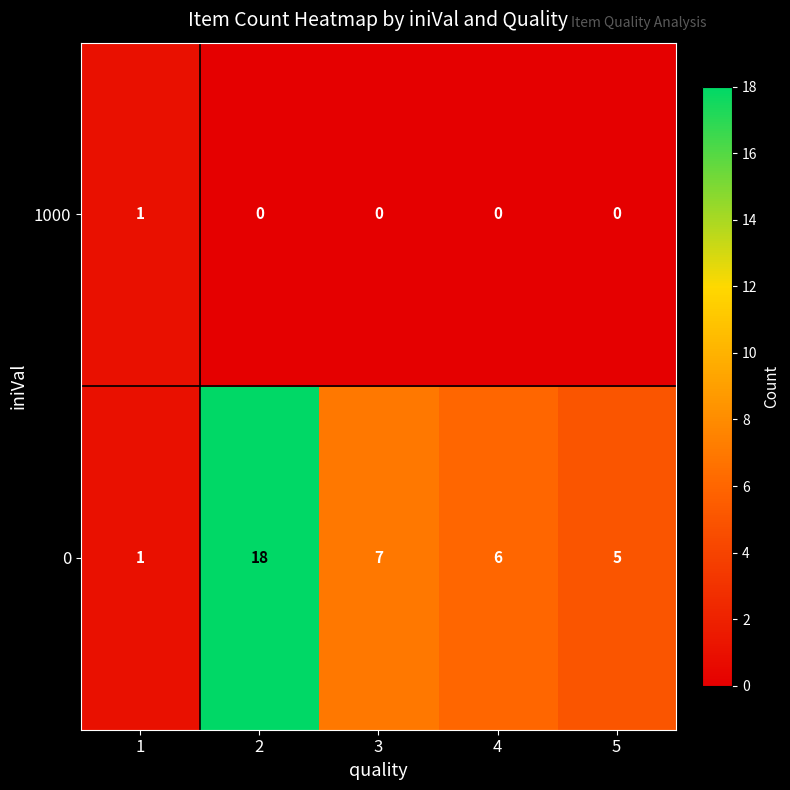

Where is 0 nearest to the value 9?

3